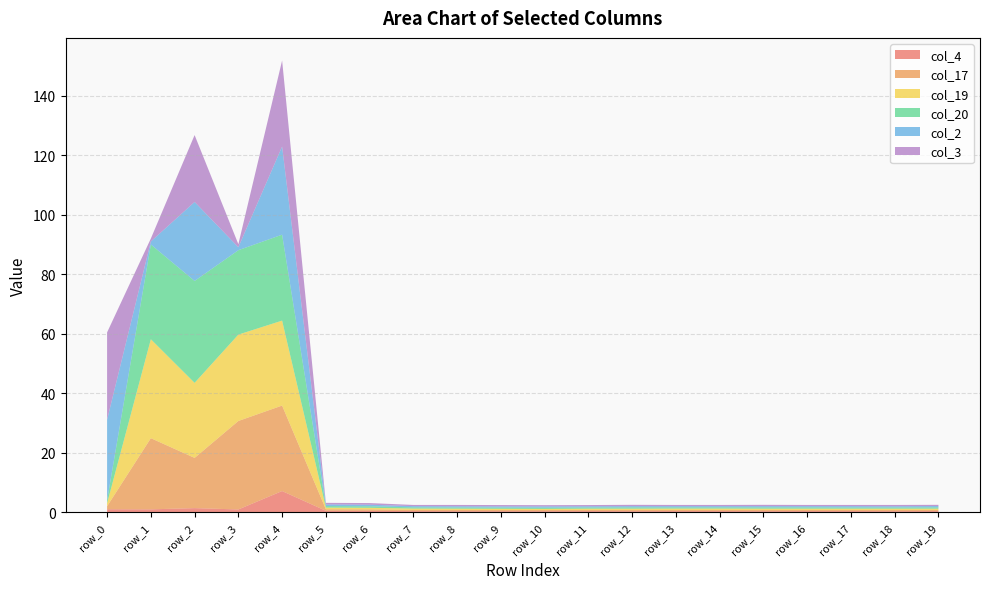

Reading right to left, extract all data points from this chart.

col_4: 0.4	0.4	0.4	0.4	0.4	0.4	0.4	0.4	0.4	0.4	0.4	0.4	0.4	0.5	0.6	7.2	1.0	1.4	1.0	1.1
col_17: 0.4	0.4	0.4	0.4	0.4	0.4	0.4	0.4	0.4	0.4	0.4	0.4	0.4	0.5	0.5	28.7	29.7	16.9	23.9	1.0
col_19: 0.4	0.4	0.4	0.4	0.4	0.4	0.4	0.4	0.4	0.4	0.4	0.4	0.4	0.5	0.6	28.6	29.0	25.2	33.3	1.0
col_20: 0.4	0.4	0.4	0.4	0.4	0.4	0.4	0.4	0.4	0.4	0.4	0.4	0.4	0.5	0.5	28.9	28.4	34.3	31.9	1.0
col_2: 0.4	0.4	0.4	0.4	0.4	0.4	0.4	0.4	0.4	0.4	0.4	0.4	0.4	0.5	0.6	29.6	1.0	26.6	1.0	27.1
col_3: 0.4	0.4	0.4	0.4	0.4	0.4	0.4	0.4	0.4	0.4	0.4	0.4	0.4	0.6	0.5	28.9	1.0	22.5	1.0	29.4